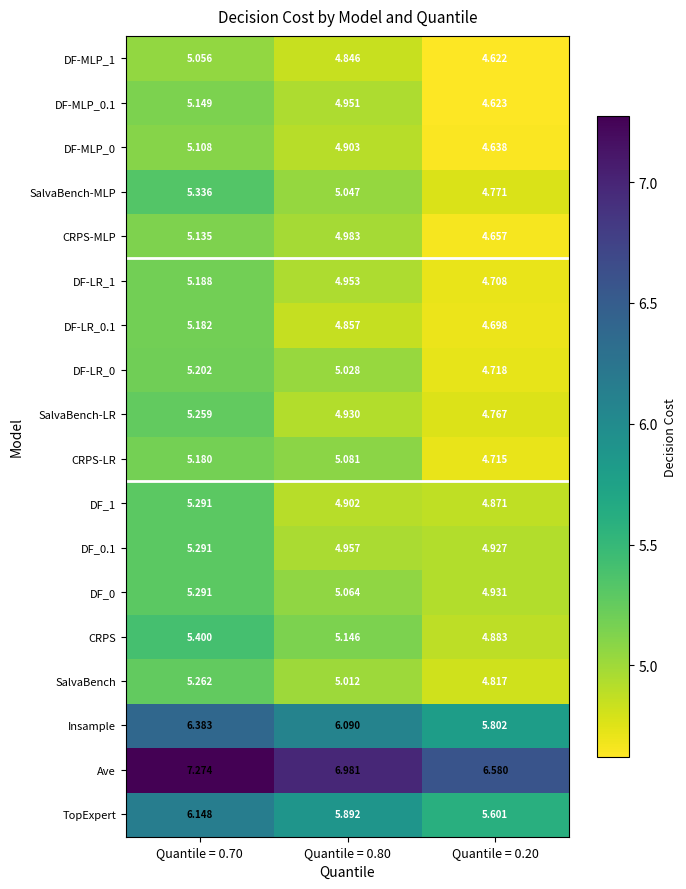

Between Quantile = 0.80 and Quantile = 0.20, which series saw the biggest shift?

Ave